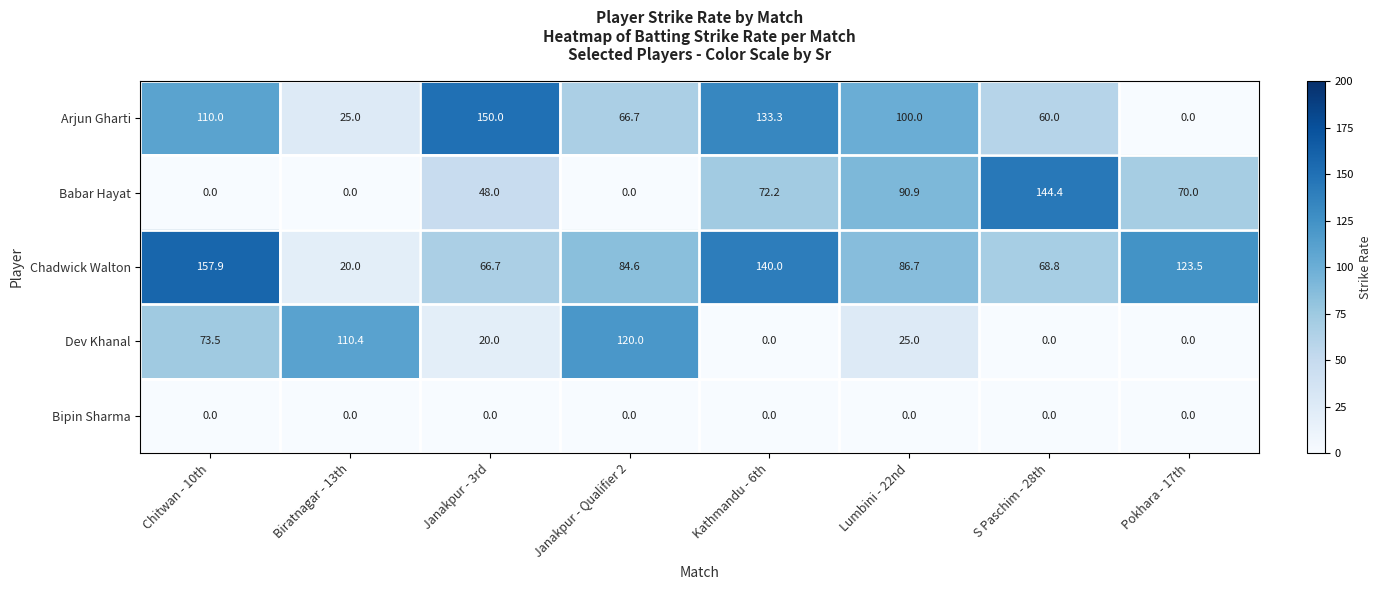

What is the difference between the maximum and minimum values in the Babar Hayat series?

144.4